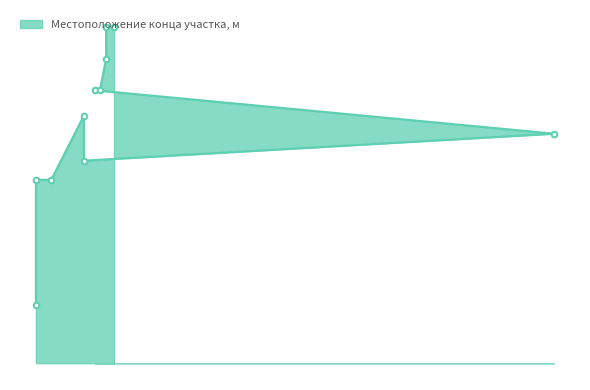

What is the difference between the maximum and minimum values?

1267